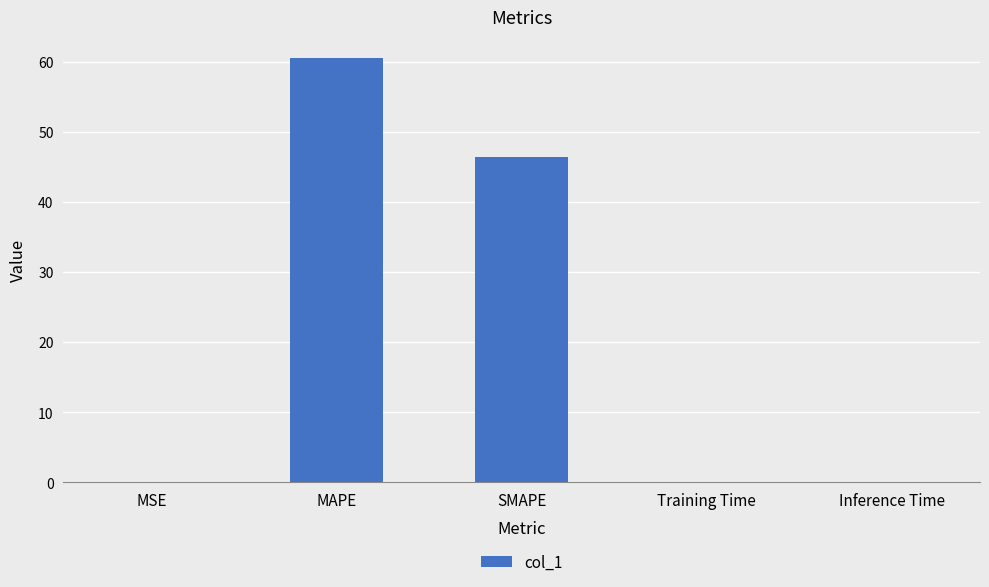

What is the approximate value at MAPE?

60.5